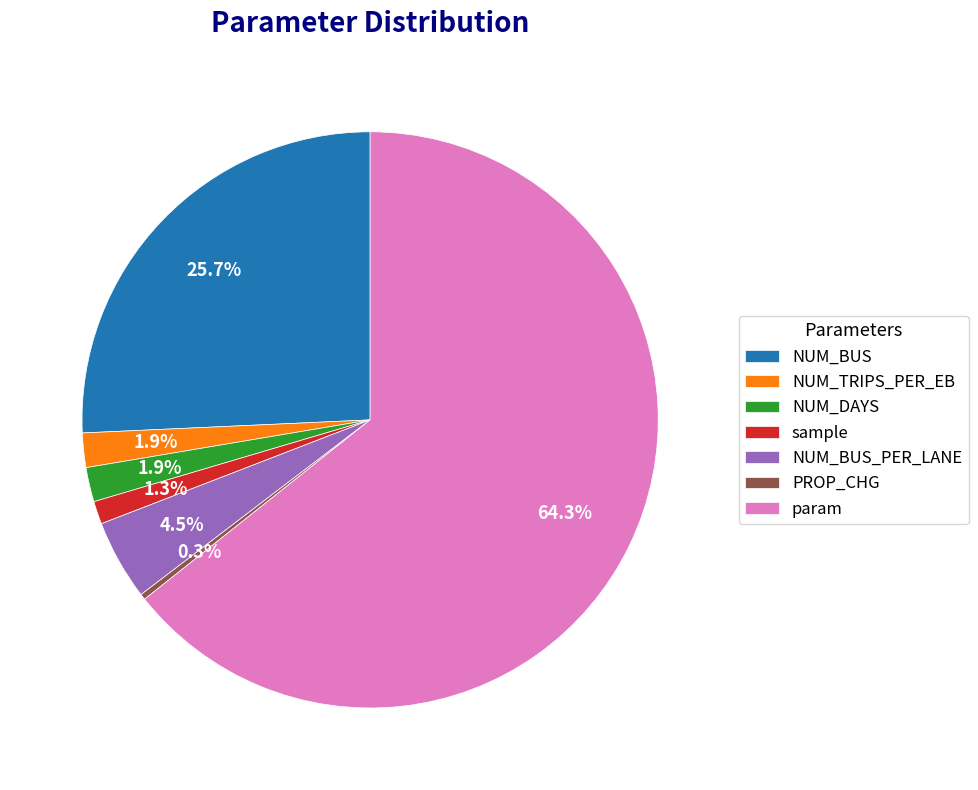

Which slice is the smallest?

PROP_CHG